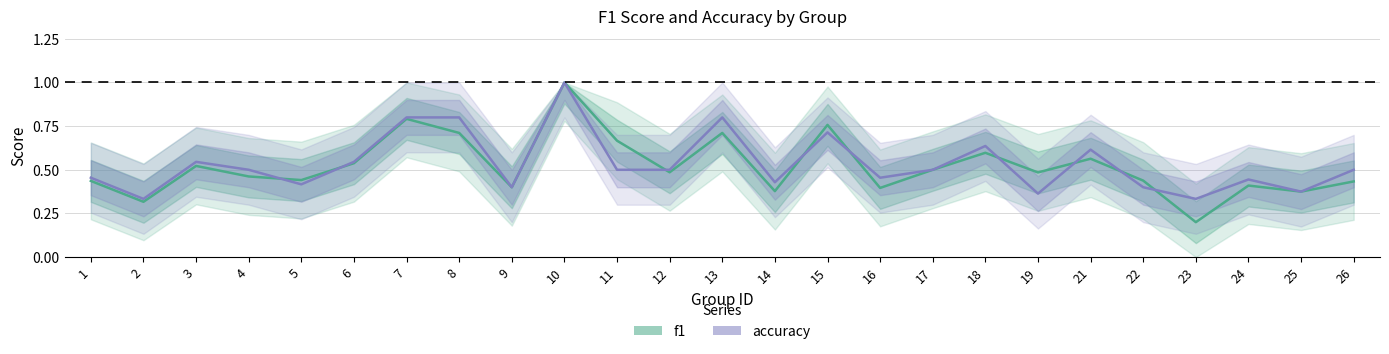

What are all the series names shown in the legend?

f1, accuracy